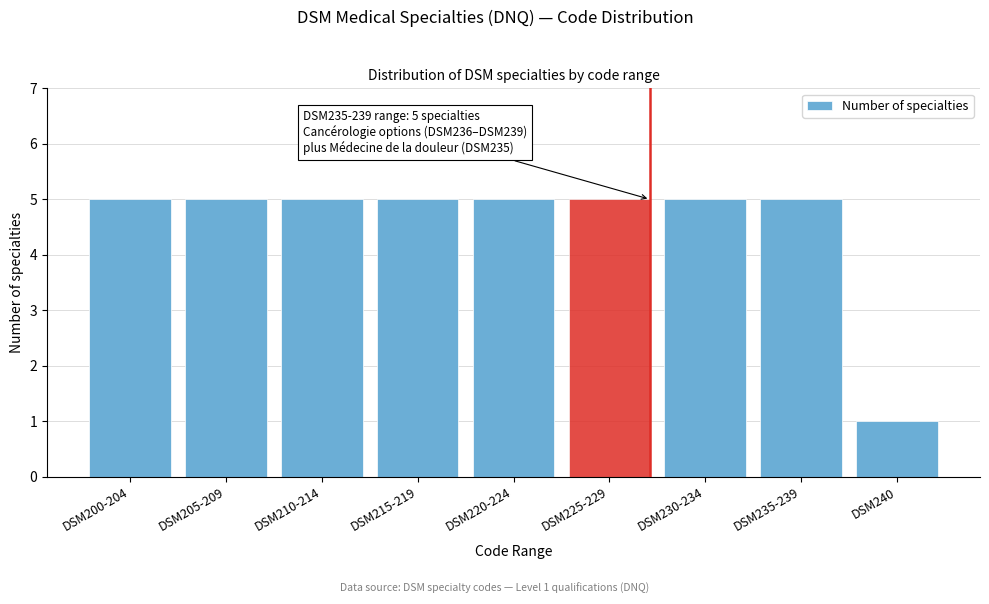

Reading right to left, what are all the values shown in this chart?

1	5	5	5	5	5	5	5	5